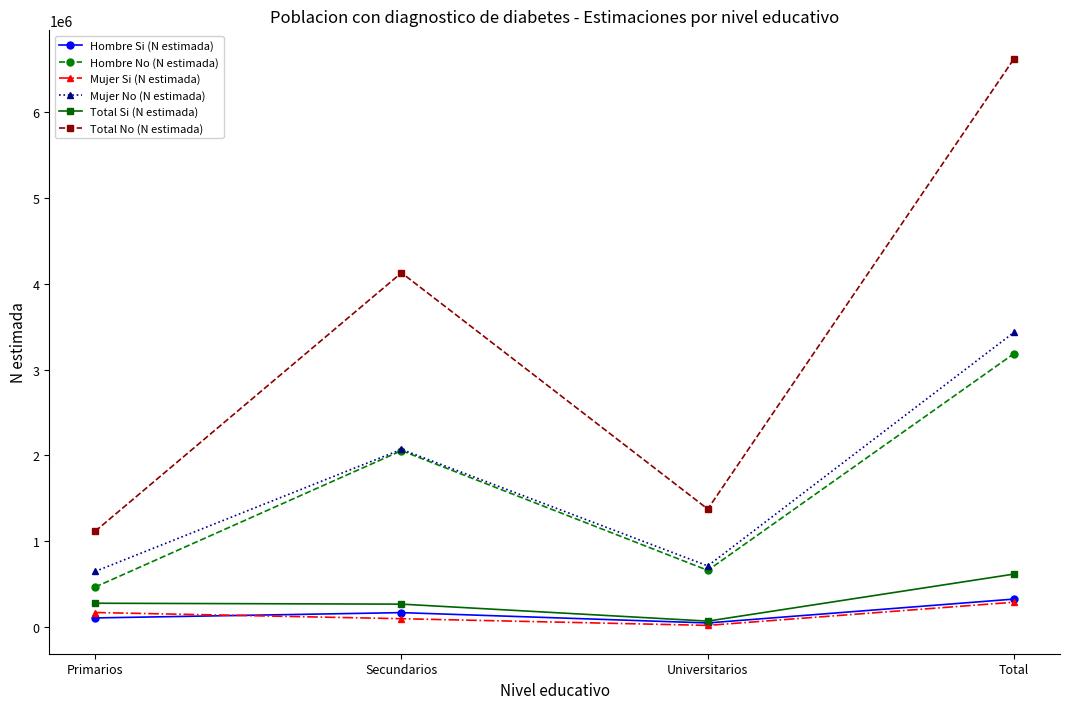

At which label does Mujer Si (N estimada) reach its peak?

Total